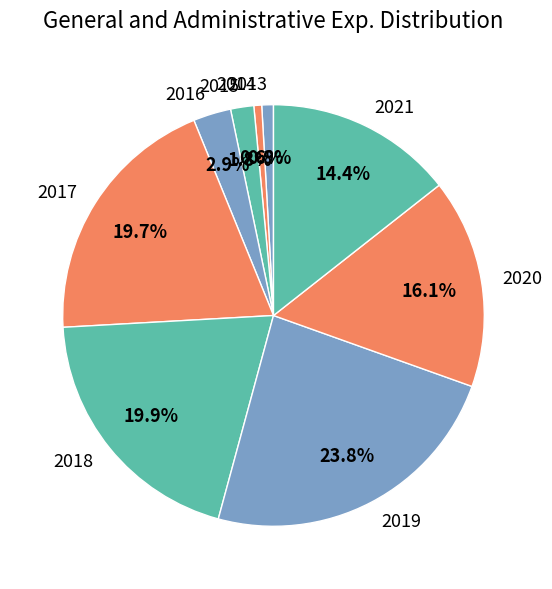

What is the largest slice in the pie chart?

2019